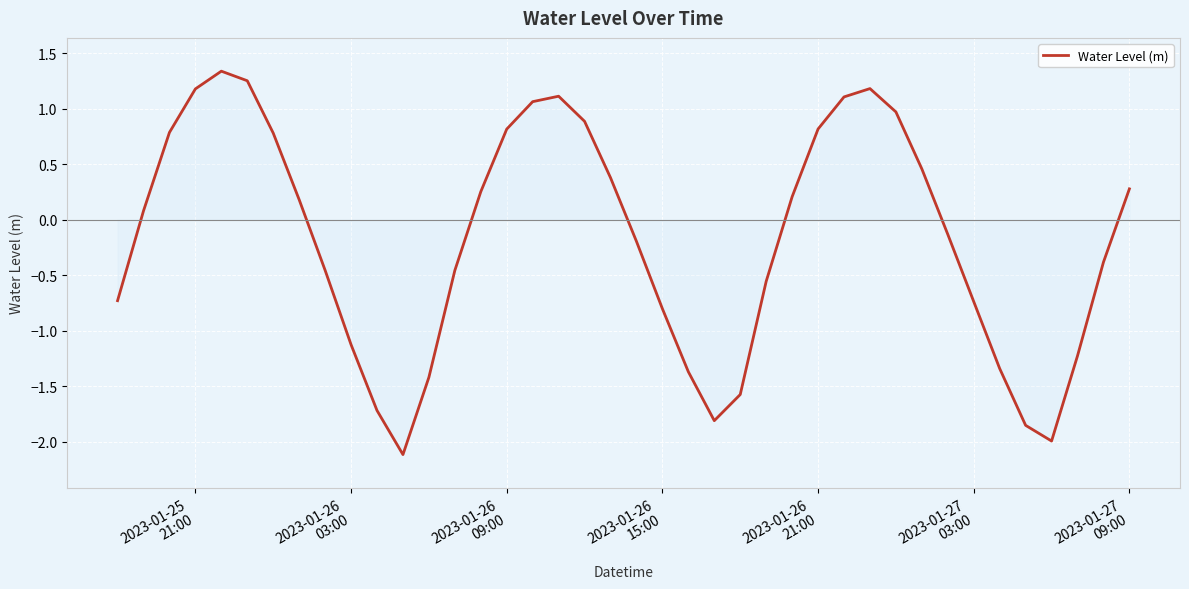

What is the difference between the maximum and minimum values?

3.5